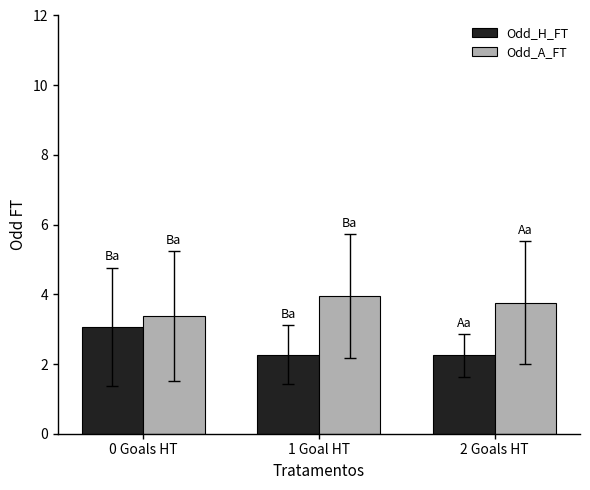

Which series has the largest total across all categories?

Odd_A_FT